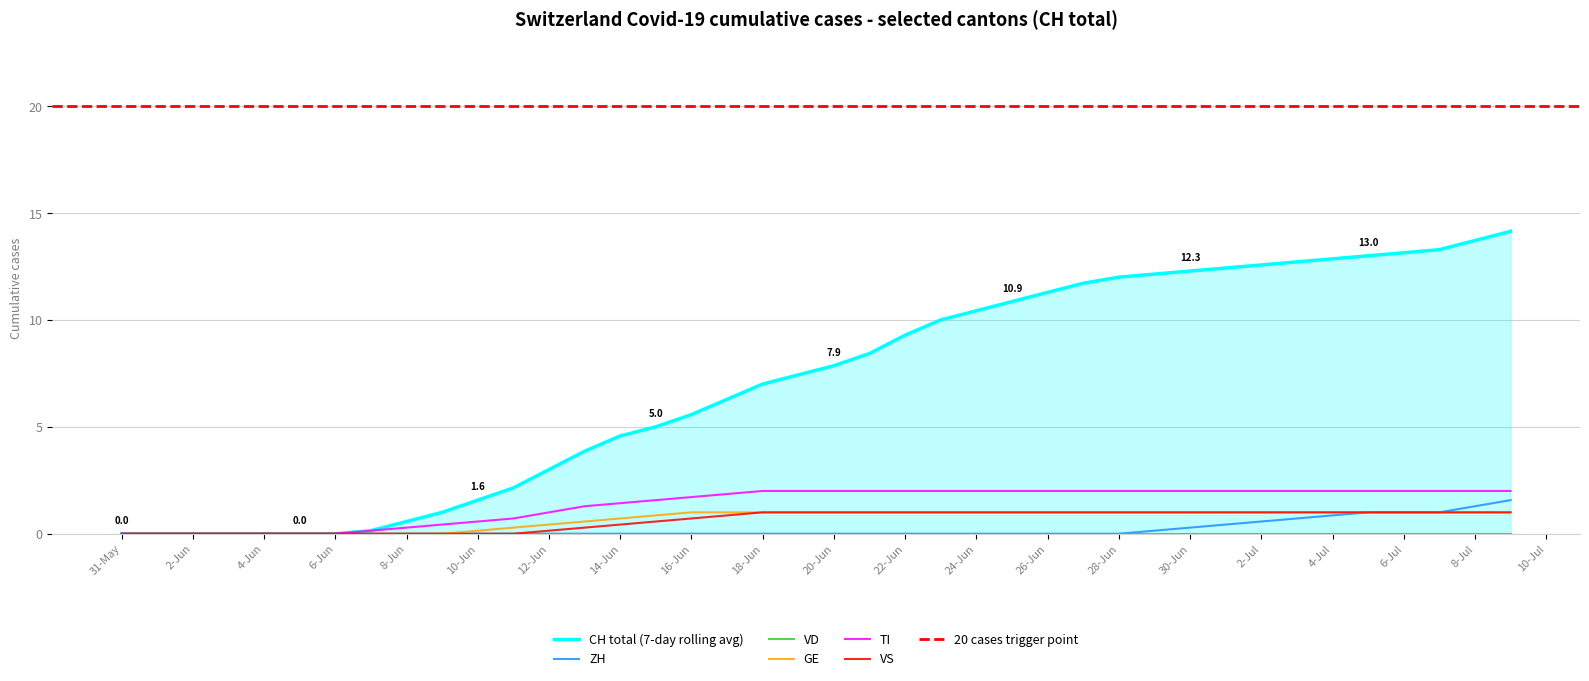

Is it true that TI equals 2.0 at 18-Jun?

True